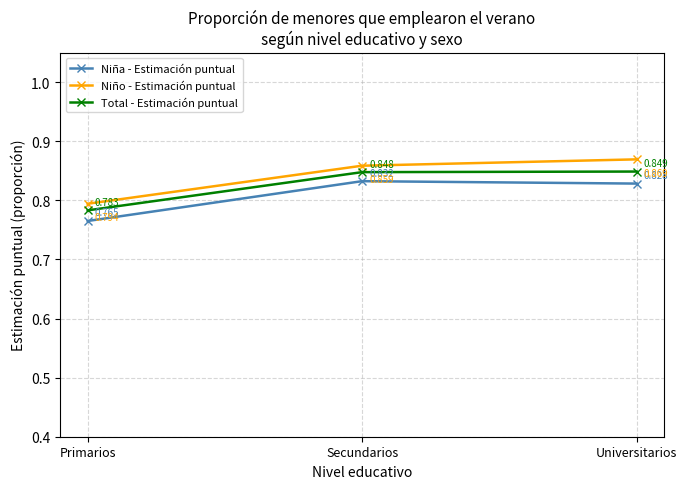

What is the label of the 2nd point from the left?

Secundarios